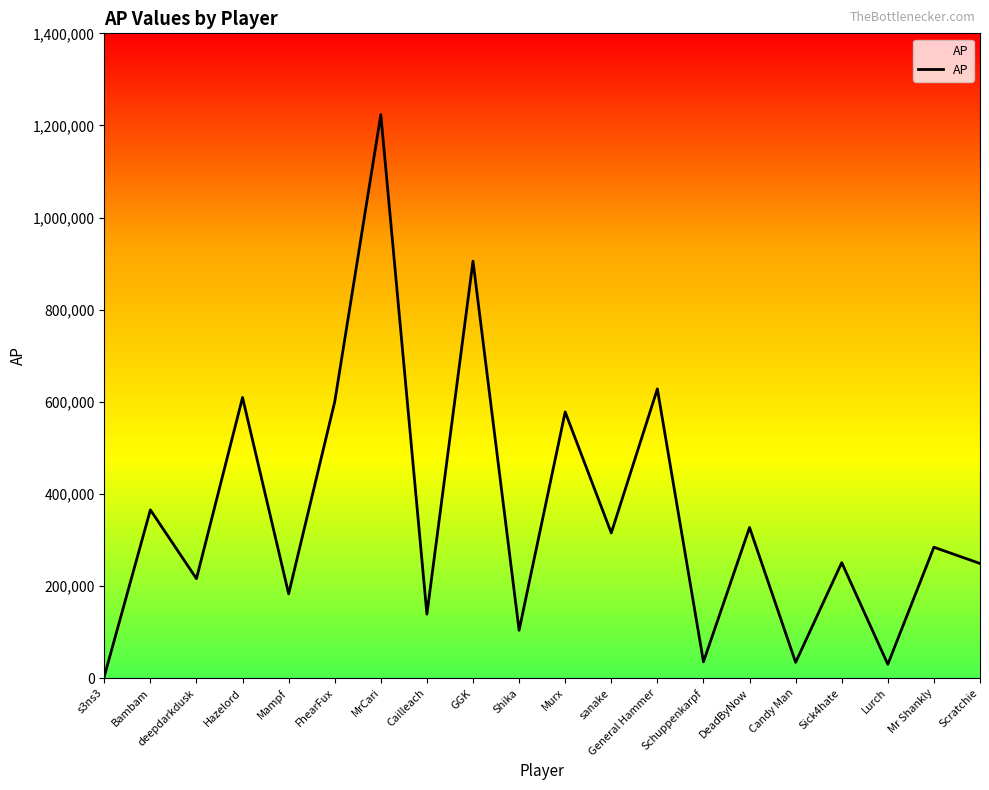

Reading right to left, extract all data points from this chart.

Scratchie=248810	Mr Shankly=284109	Lurch=29900	Sick4hate=250706	Candy Man=34080	DeadByNow=327007	Schuppenkarpf=35270	General Hammer=627881	sanake=315111	Murx=577824	Shika=103687	GGK=905290	Cailleach=138805	MrCari=1223472	FhearFux=600039	Mampf=182948	Hazelord=609232	deepdarkdusk=215859	Bambam=365204	s3ns3=3497